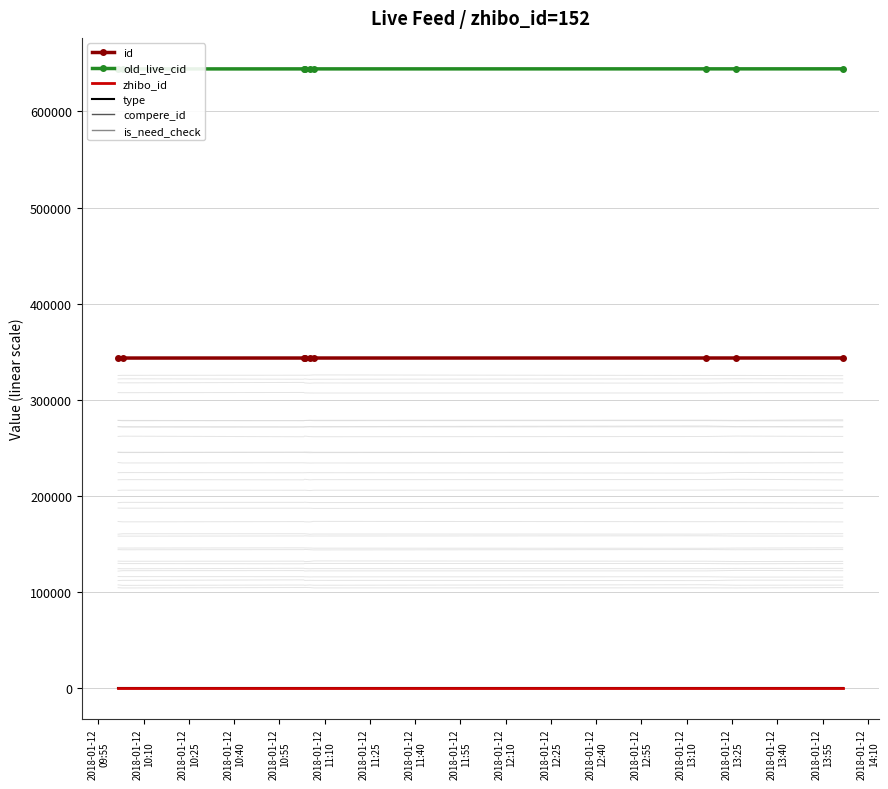

True or false: old_live_cid has a value of 942241 at 2018-01-12
11:10.

False